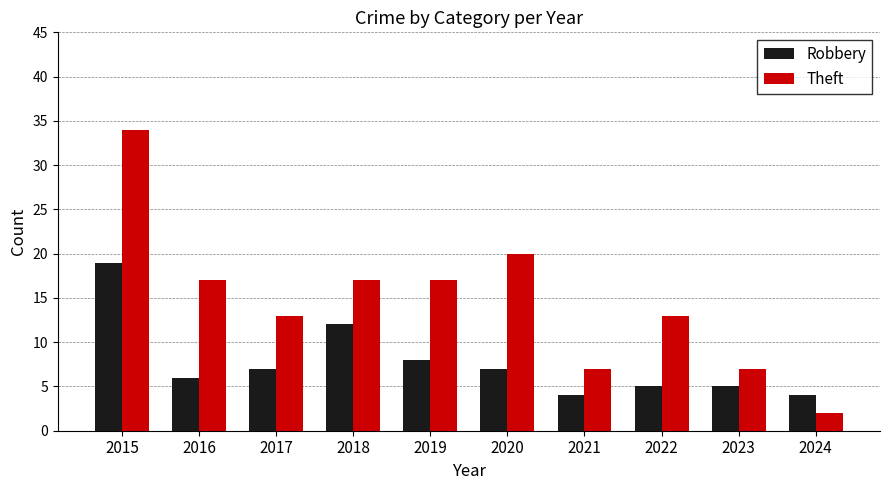

What is the difference between the Robbery values at 2019 and 2016?

2